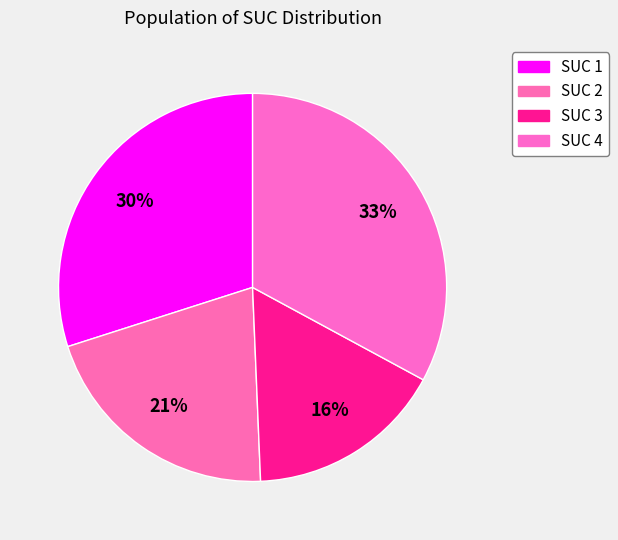

To the nearest percent, what is the difference between the largest and smallest slice percentages?

16%